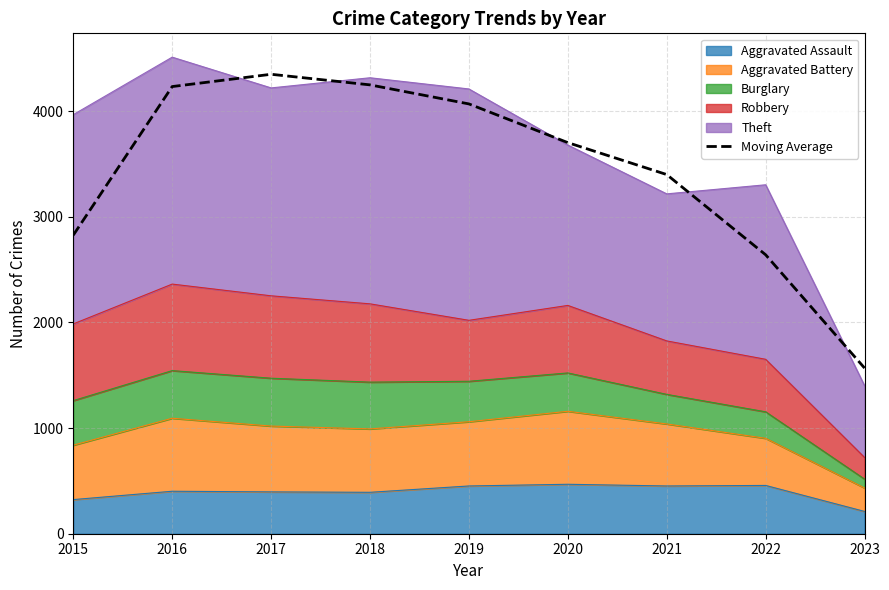

Reading left to right, extract all data points from this chart.

2015=2826.0	2016=4232.7	2017=4349.0	2018=4248.7	2019=4068.3	2020=3702.0	2021=3399.7	2022=2640.3	2023=1568.0